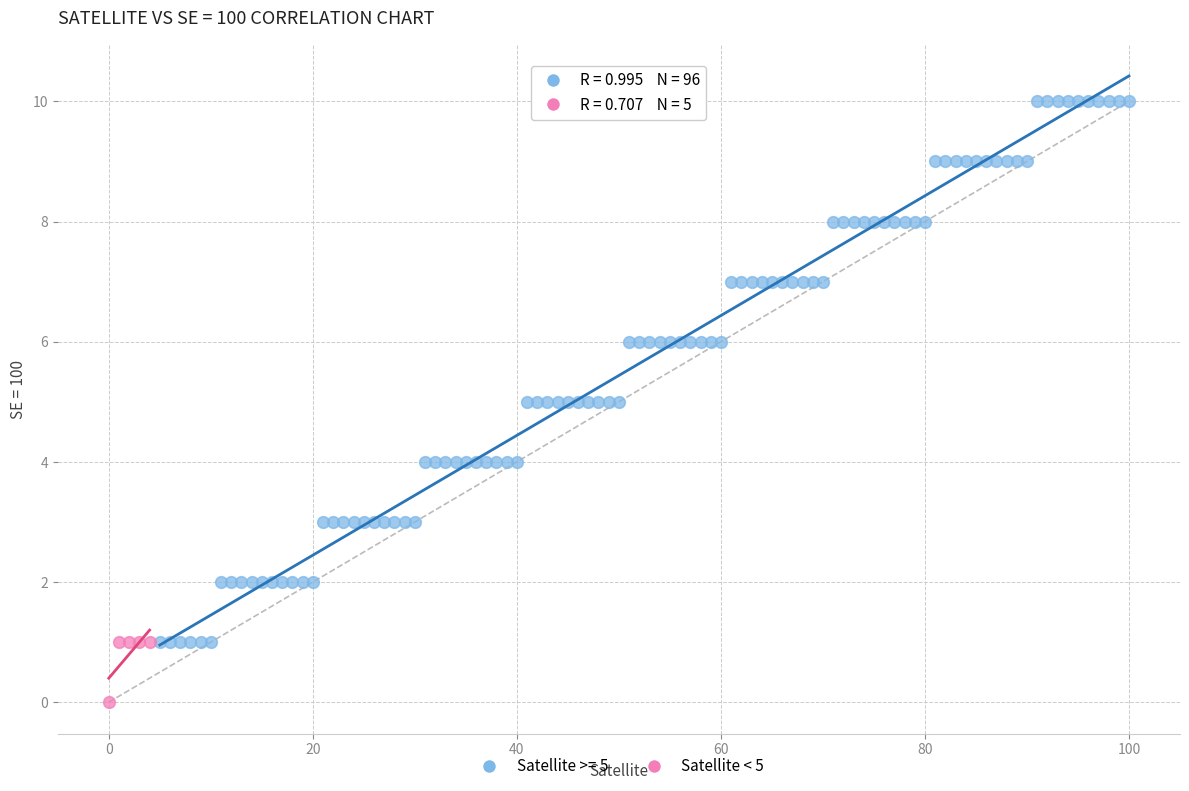

Which series has the widest spread of Y values?

Satellite >= 5